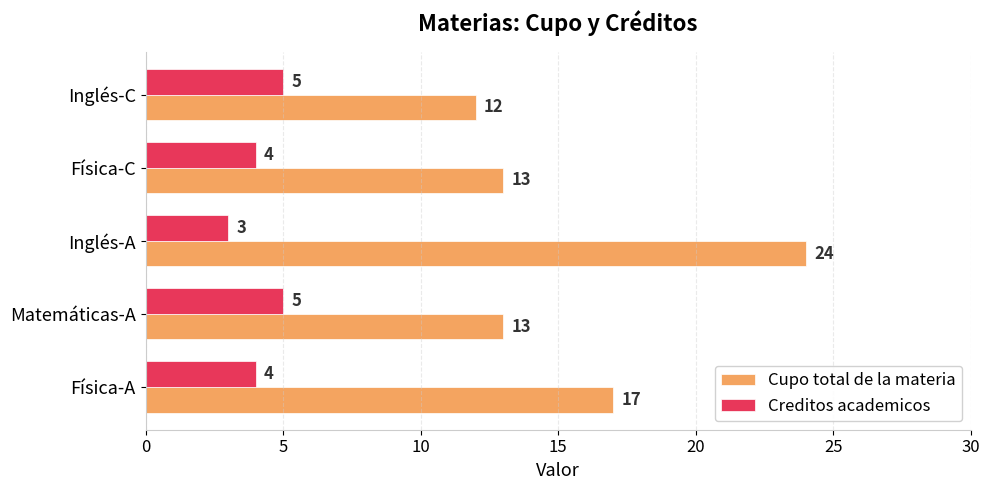

Rank the series by their average value, from highest to lowest.

Cupo total de la materia, Creditos academicos